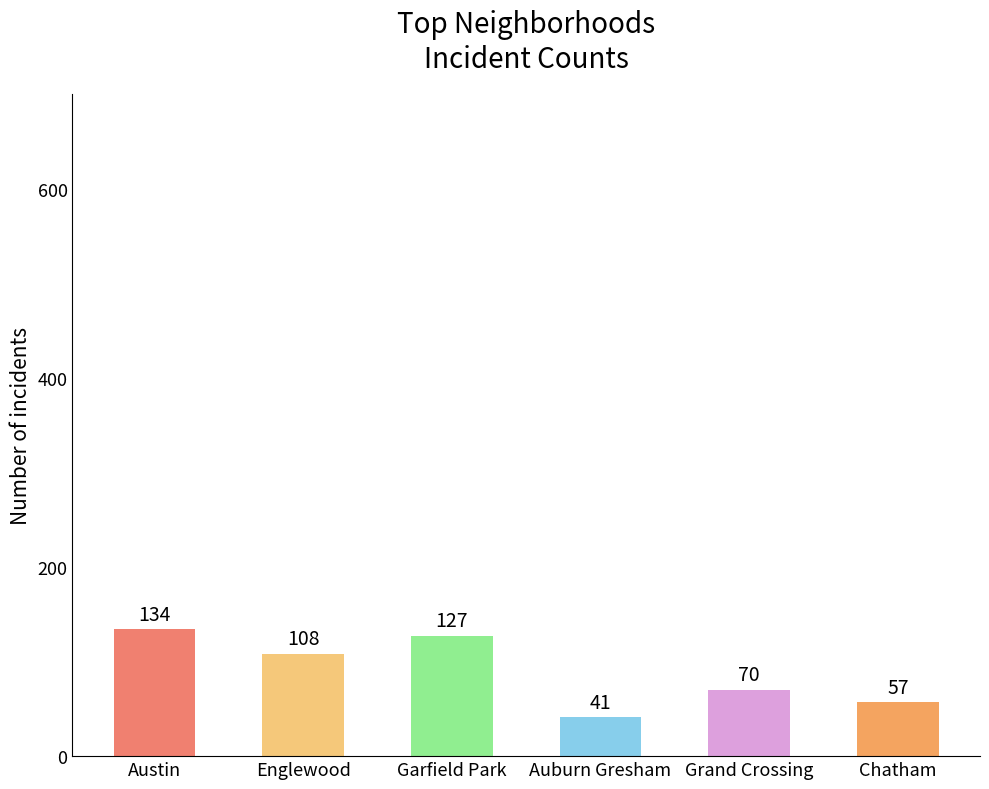

Reading right to left, what are all the values shown in this chart?

Chatham=57	Grand Crossing=70	Auburn Gresham=41	Garfield Park=127	Englewood=108	Austin=134